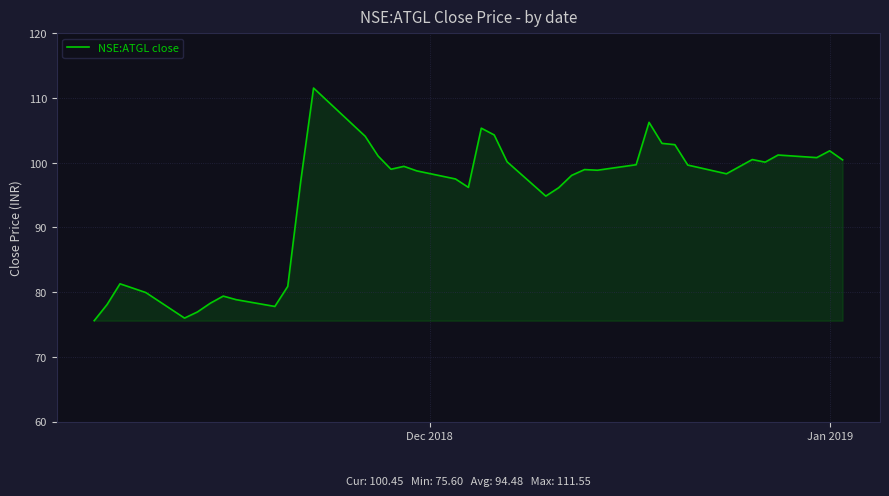

What is the difference between the maximum and minimum values?

36.0